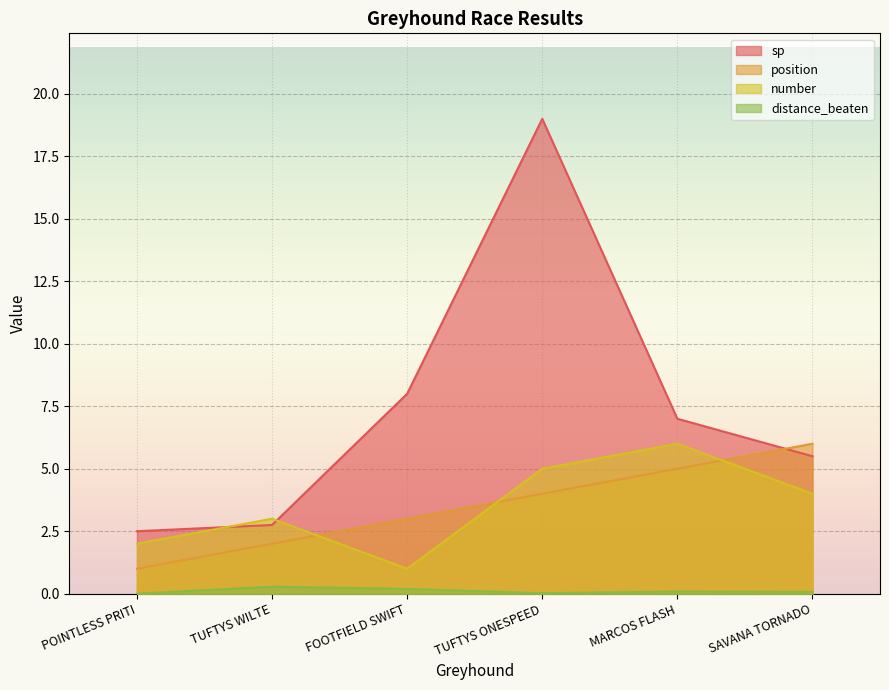

At how many categories does at least one series exceed 14?

1